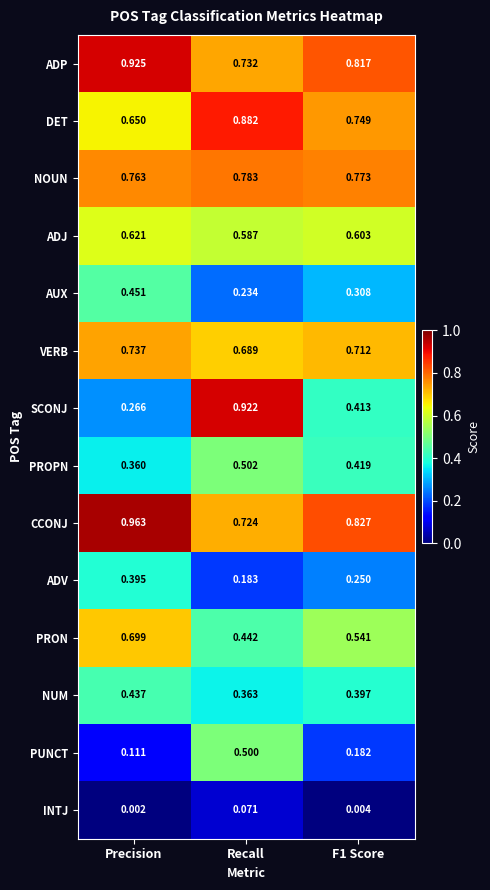

Where is ADV nearest to the value 0?

Recall